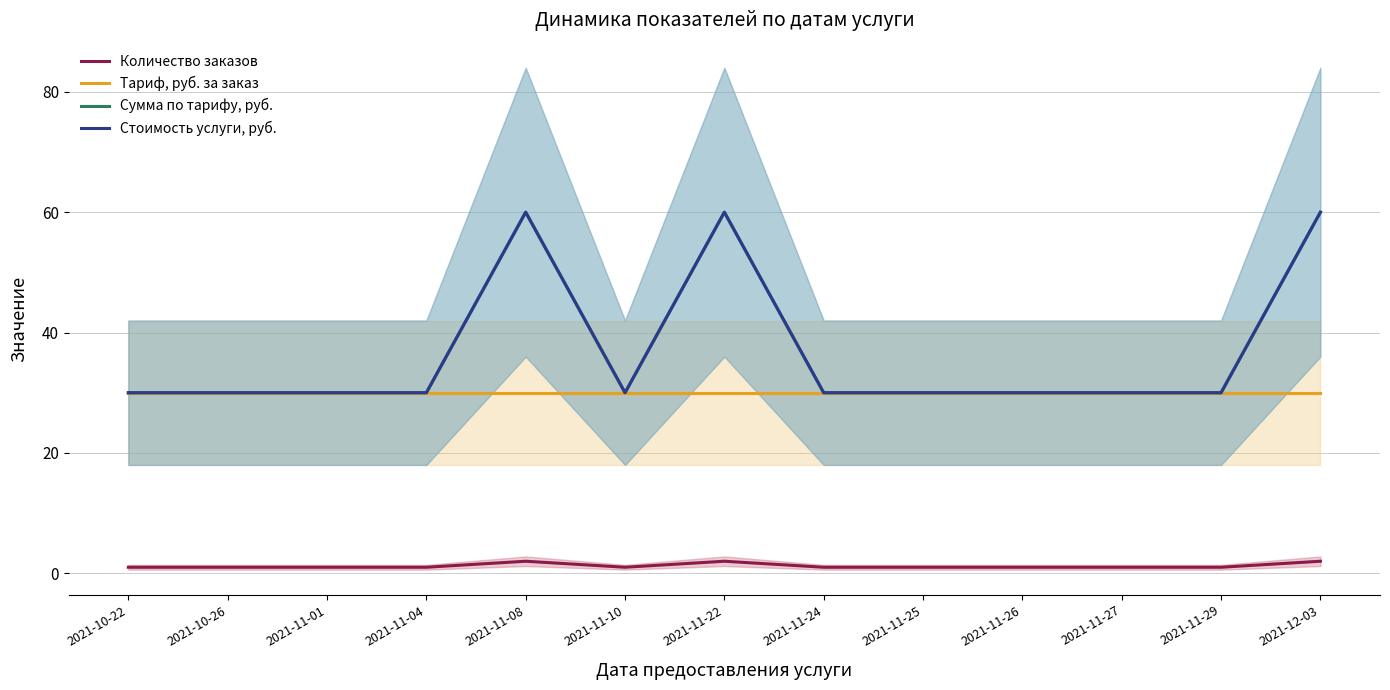

Where is the first local maximum for Стоимость услуги, руб.?

2021-11-08